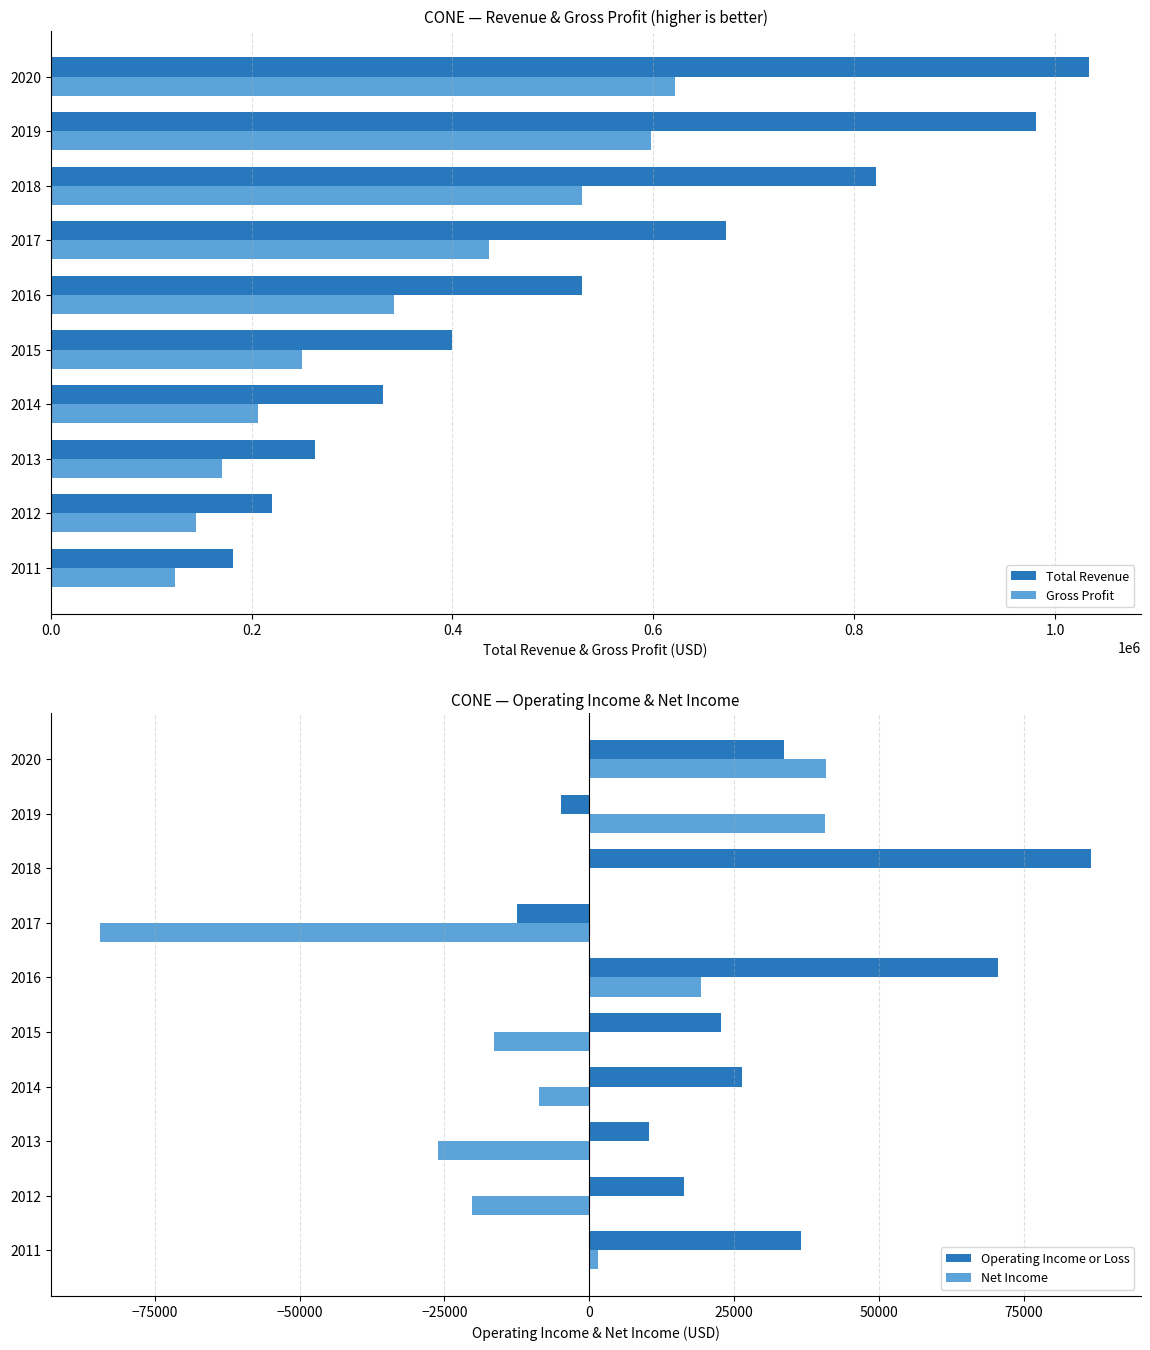

What is the sum of all Total Revenue values?

5433500